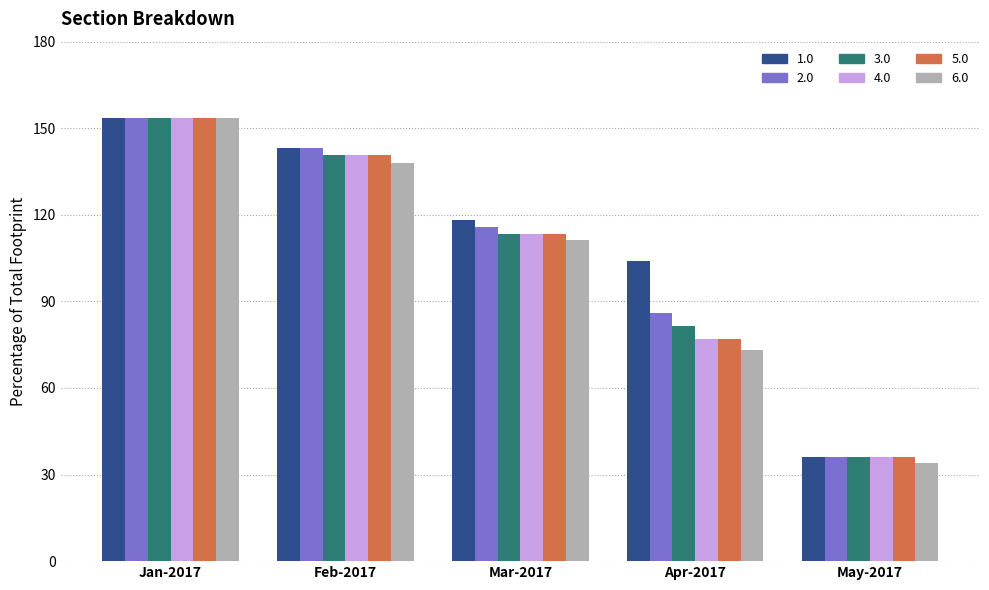

The value of 3.0 at Feb-2017 is 140.7. True or false?

True